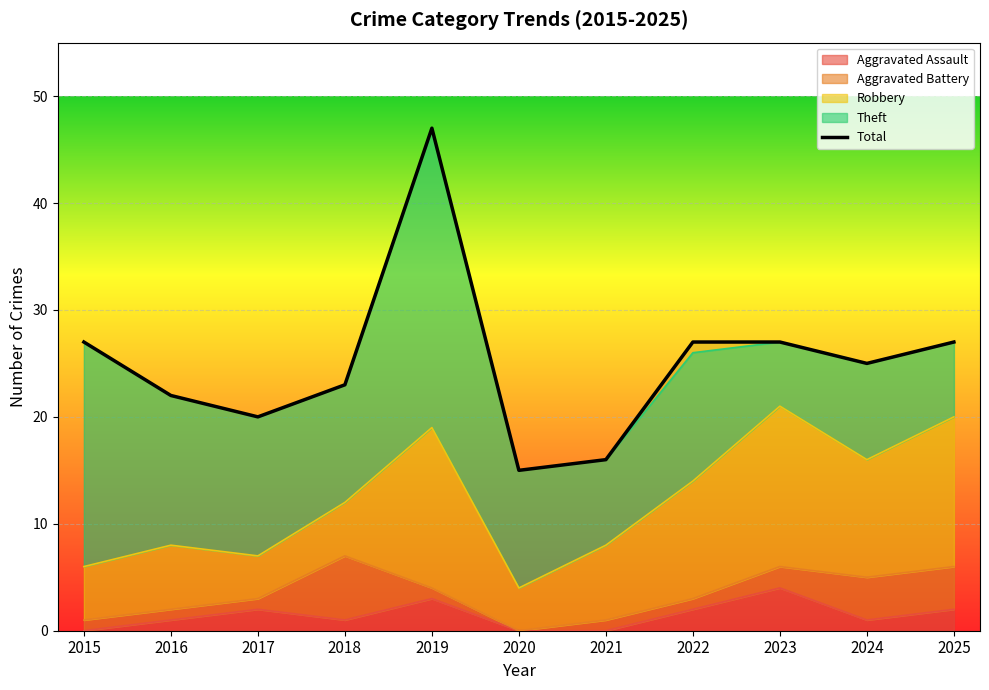

How many points are higher than both their immediate neighbors (excluding endpoints)?

1